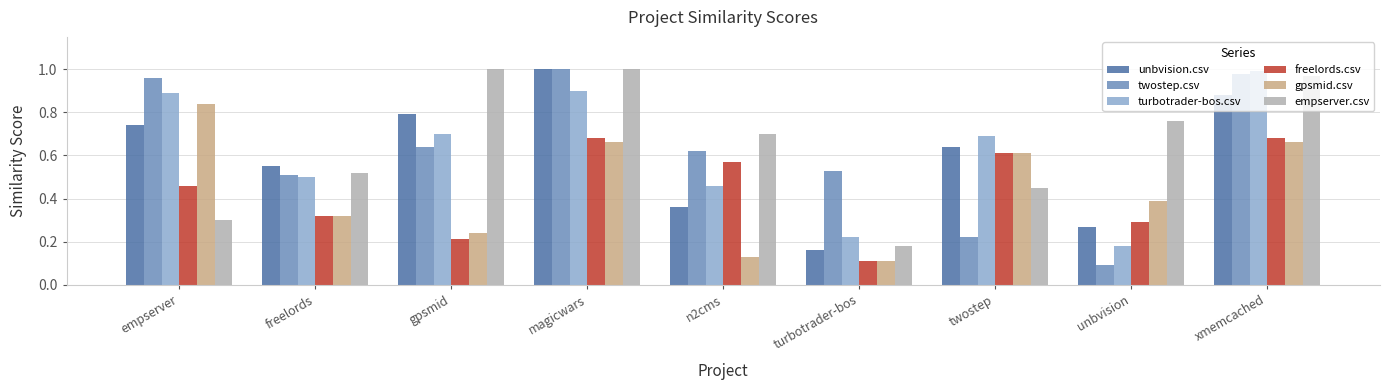

At how many categories does at least one series exceed 0?

9